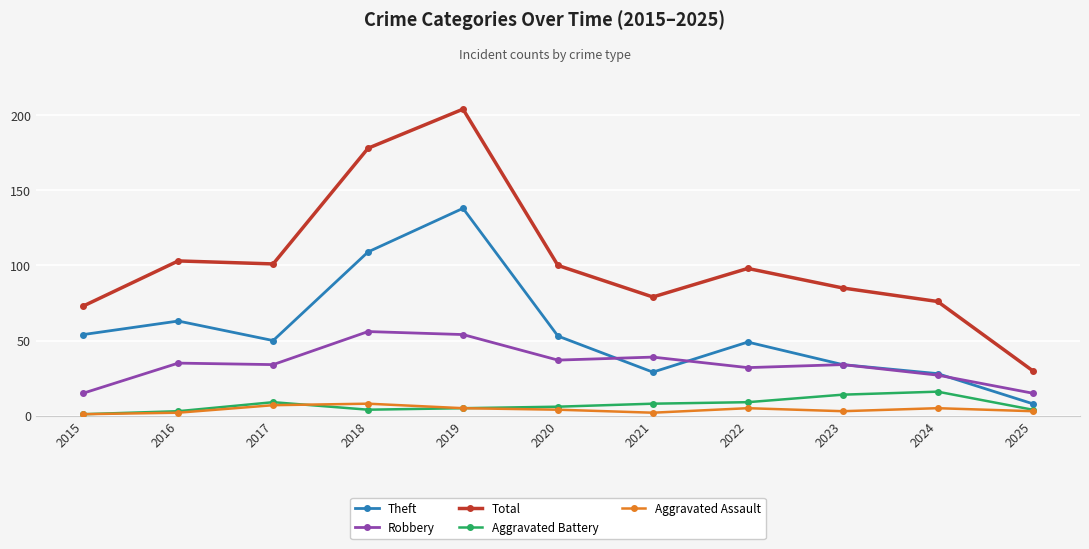

Is it true that Aggravated Assault equals 3 at 2023?

True